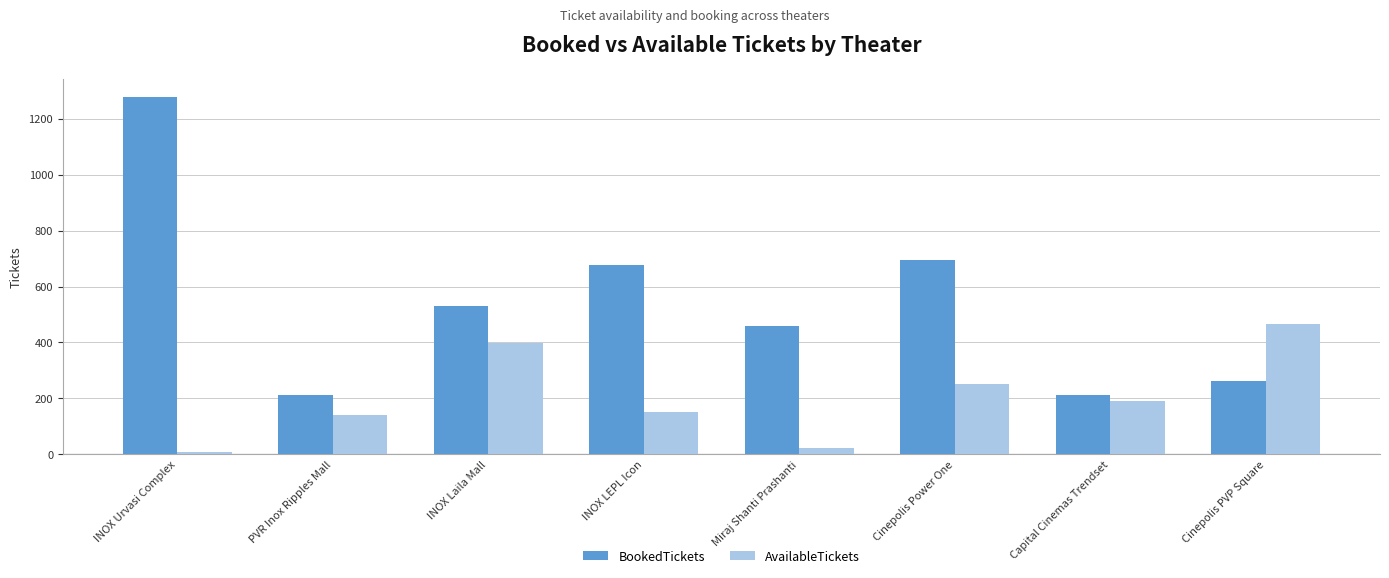

The value of BookedTickets at Capital Cinemas Trendset is 213. True or false?

True